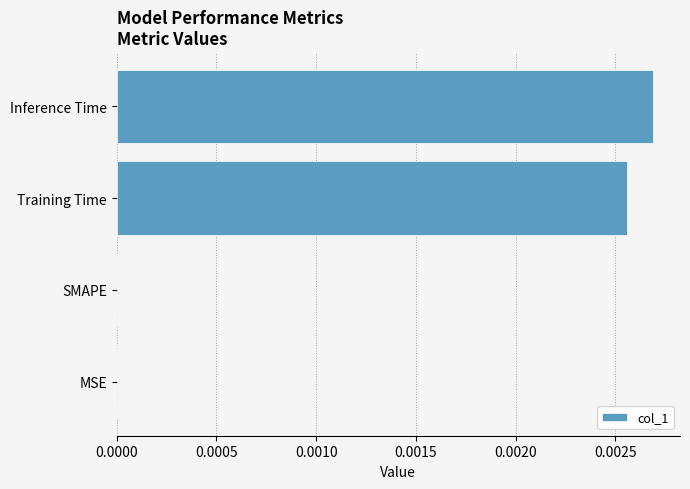

Which has a higher value, SMAPE or Training Time?

Training Time